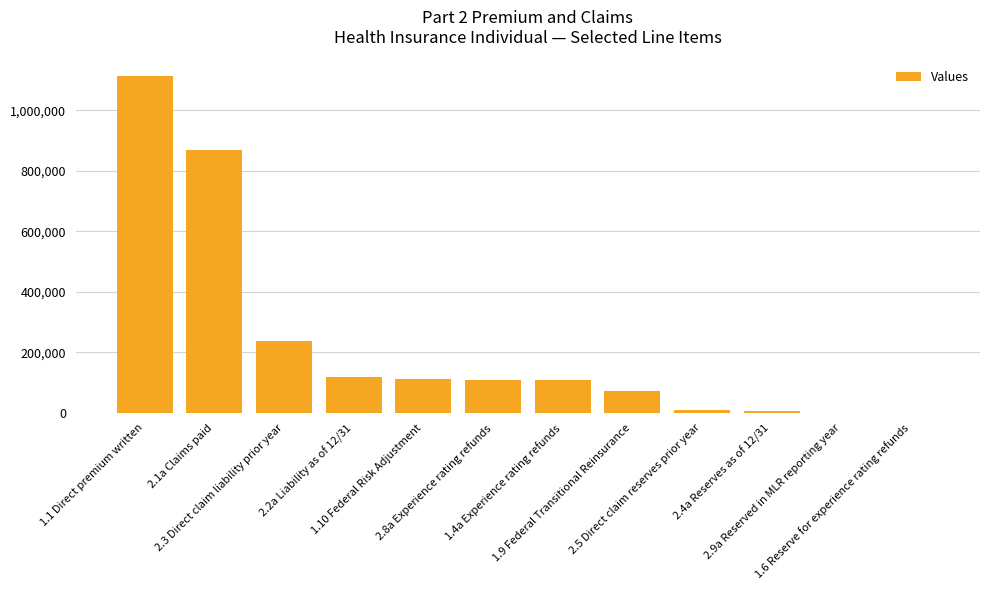

Between 2.2a Liability as of 12/31 and 2.1a Claims paid, which is larger?

2.1a Claims paid